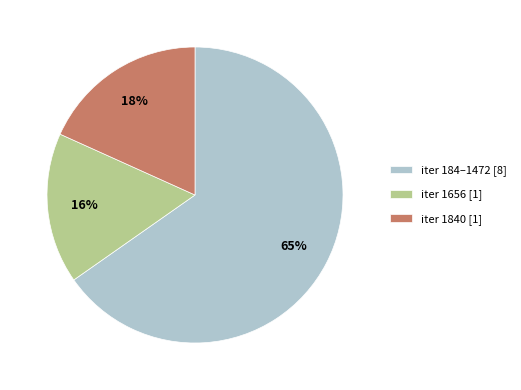

What is the majority slice?

iter 184–1472 [8]